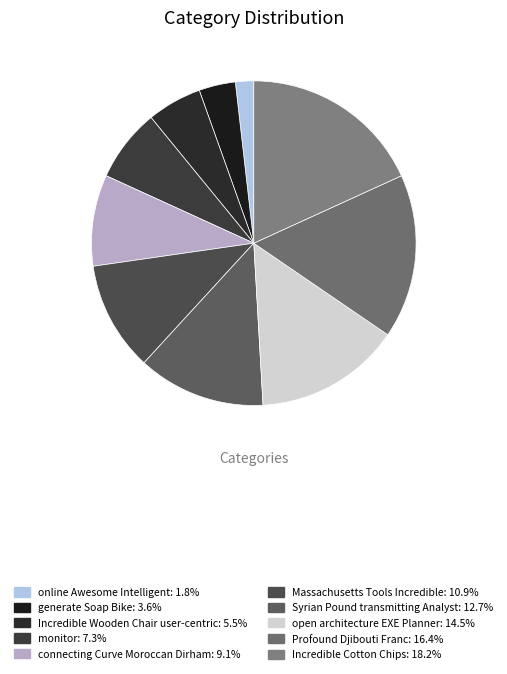

Is there a majority slice in this chart?

No